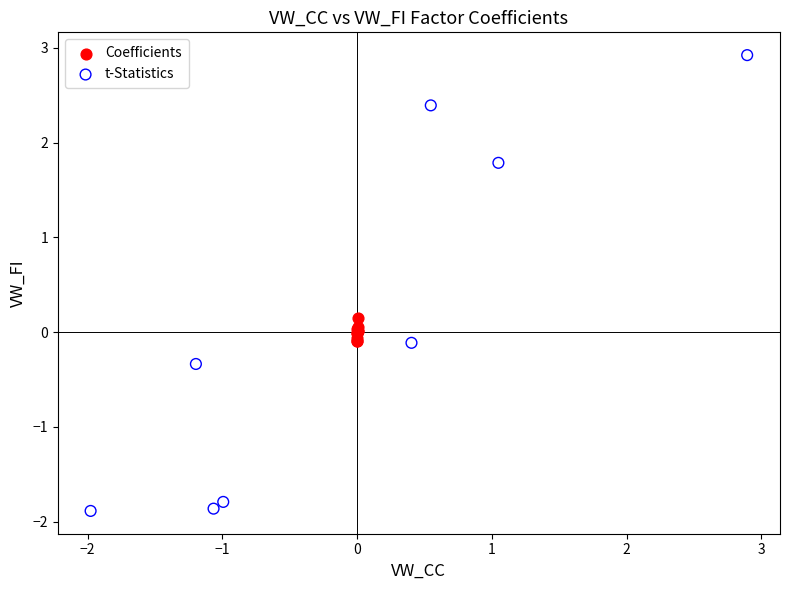

Which series reaches the minimum Y coordinate?

t-Statistics